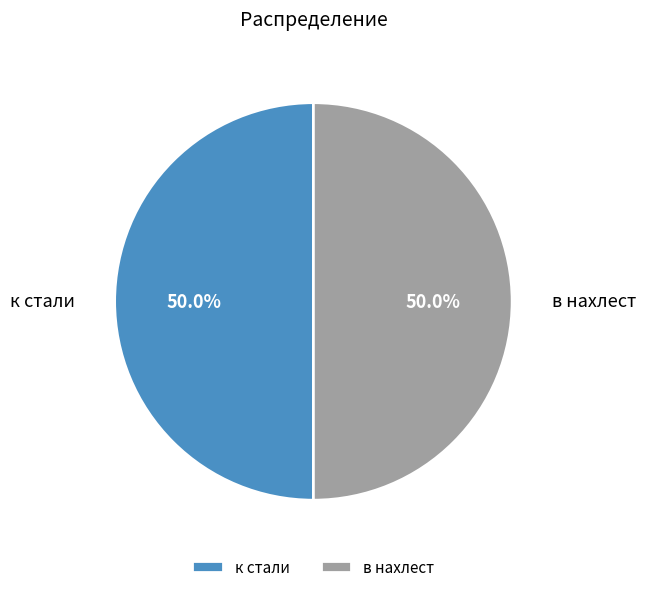

How many segments does this pie chart have?

2